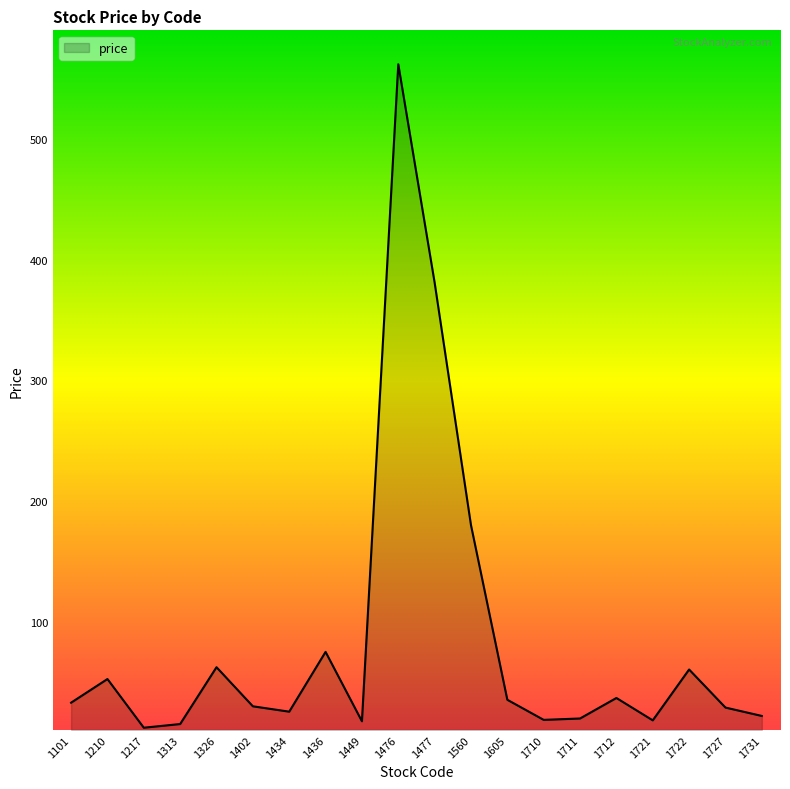

What is the minimum value shown in the chart?

12.2